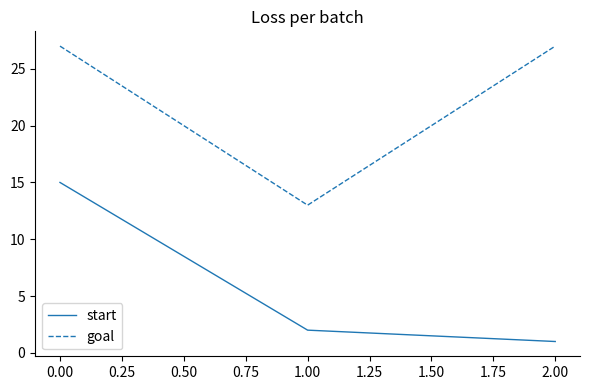

Is it true that goal equals 27 at 0.00?

True